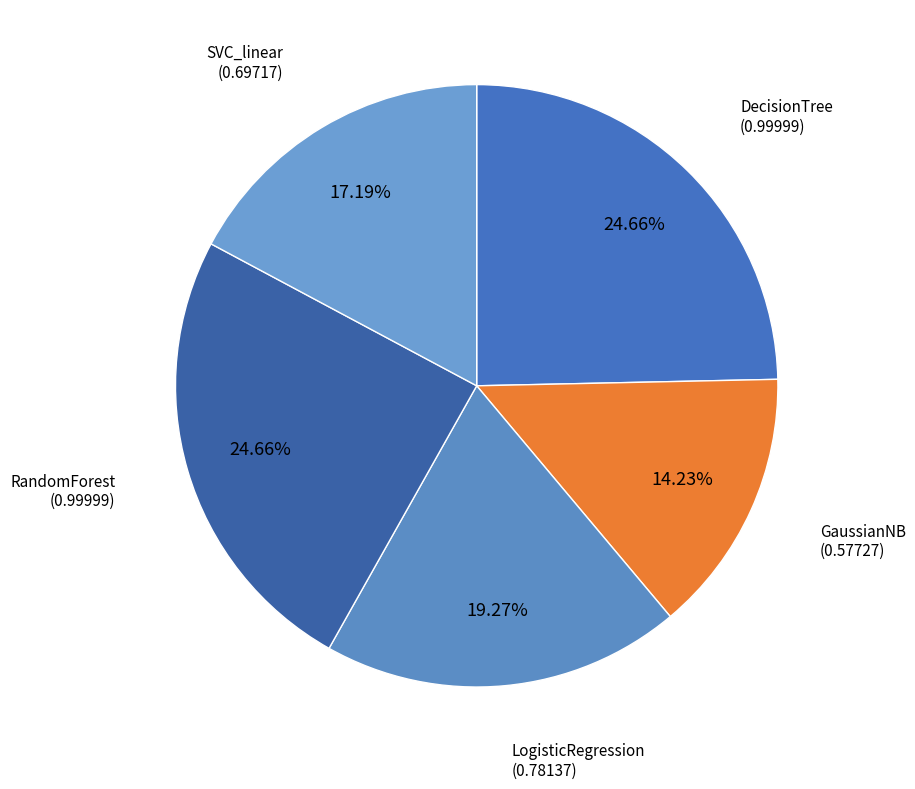

Which category has the smallest portion of the pie?

GaussianNB